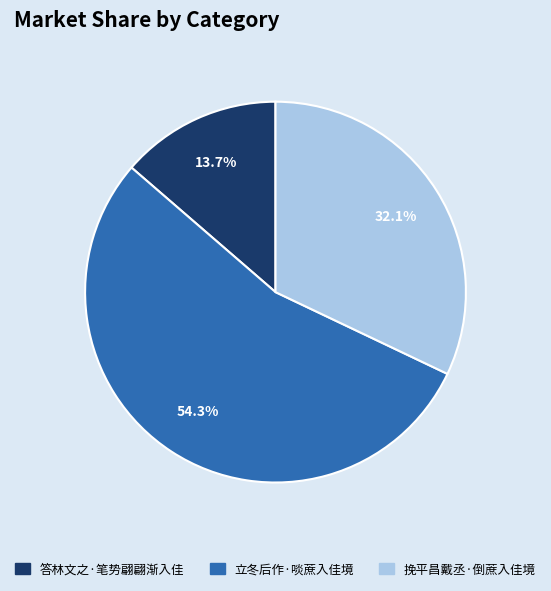

How many segments does this pie chart have?

3